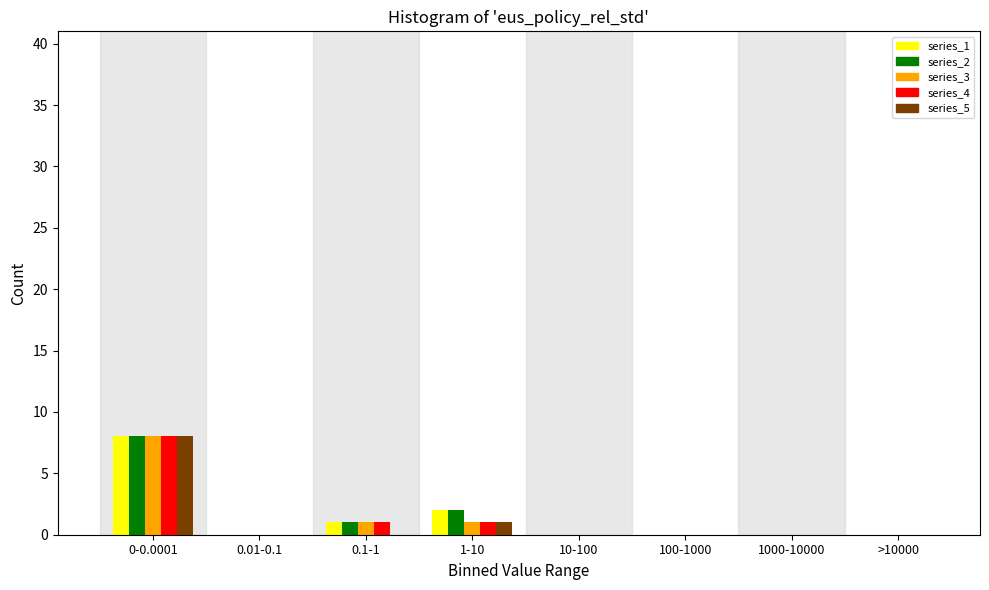

True or false: series_5 has a value of 0 at >10000.

True